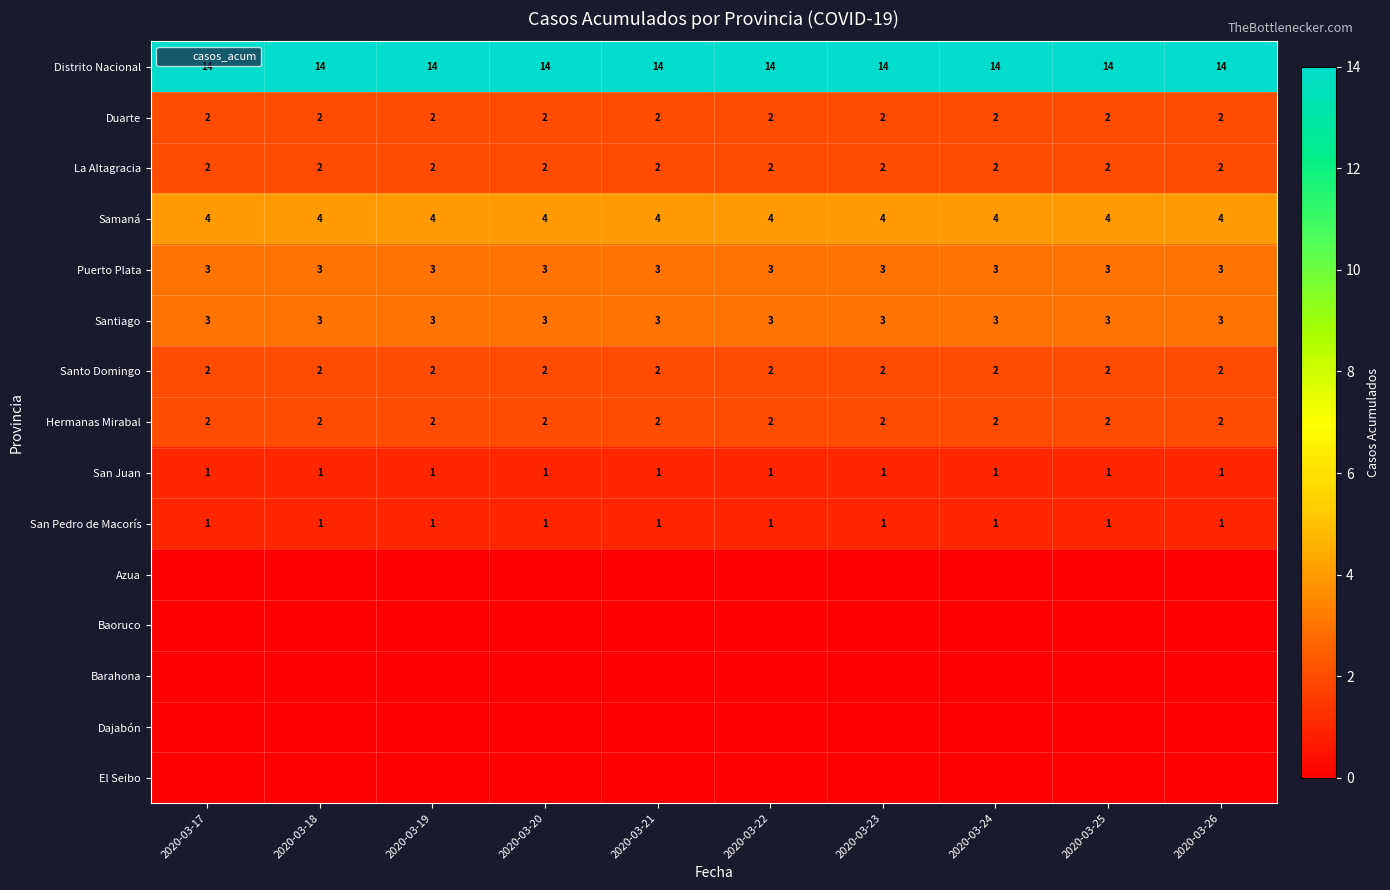

Rank the series by their maximum value, from lowest to highest.

Azua, Baoruco, Barahona, Dajabón, El Seibo, San Juan, San Pedro de Macorís, Duarte, La Altagracia, Santo Domingo, Hermanas Mirabal, Puerto Plata, Santiago, Samaná, Distrito Nacional